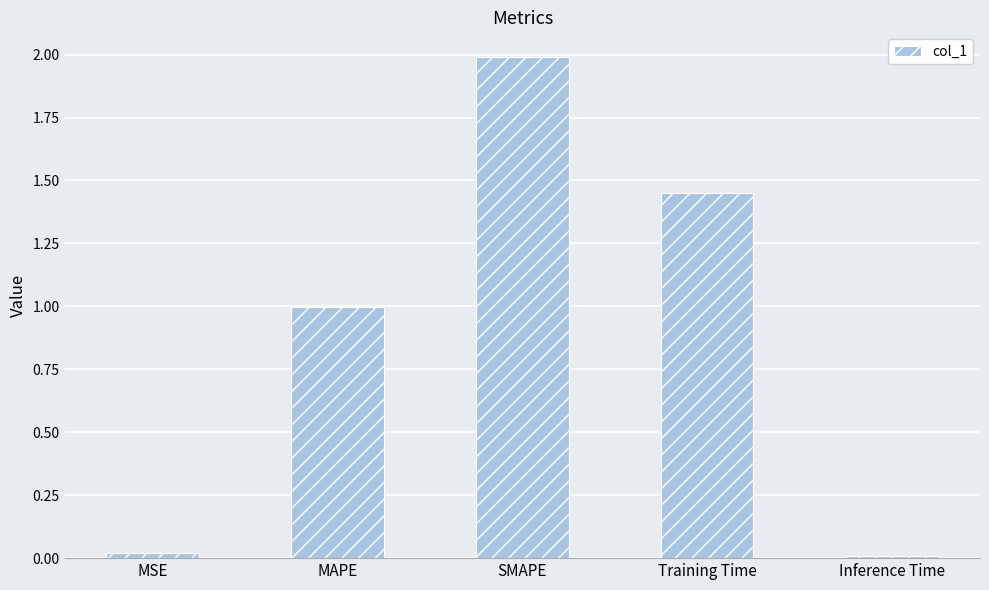

What position from the left is MAPE?

2